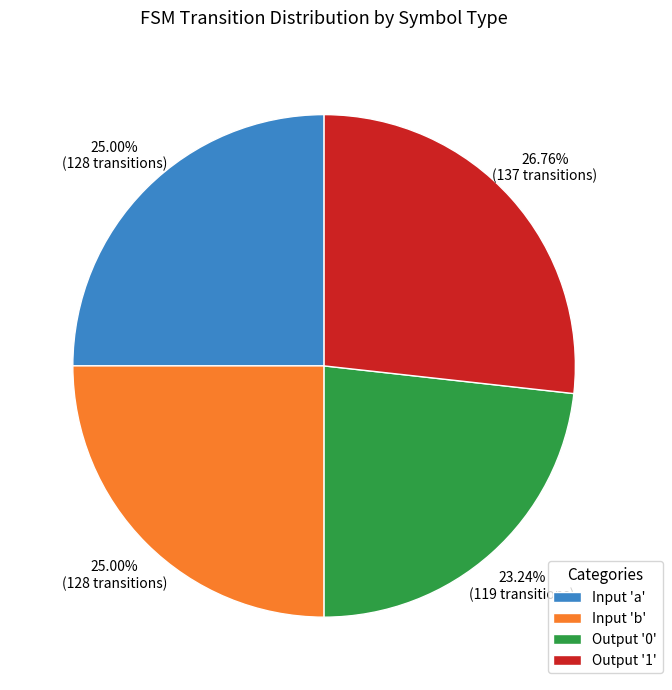

Is there any slice that represents more than half of the pie?

No